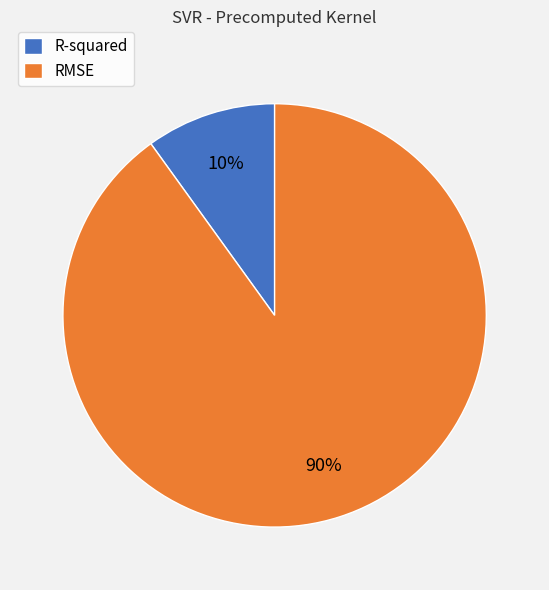

The R-squared slice represents 1% of the pie. True or false?

False